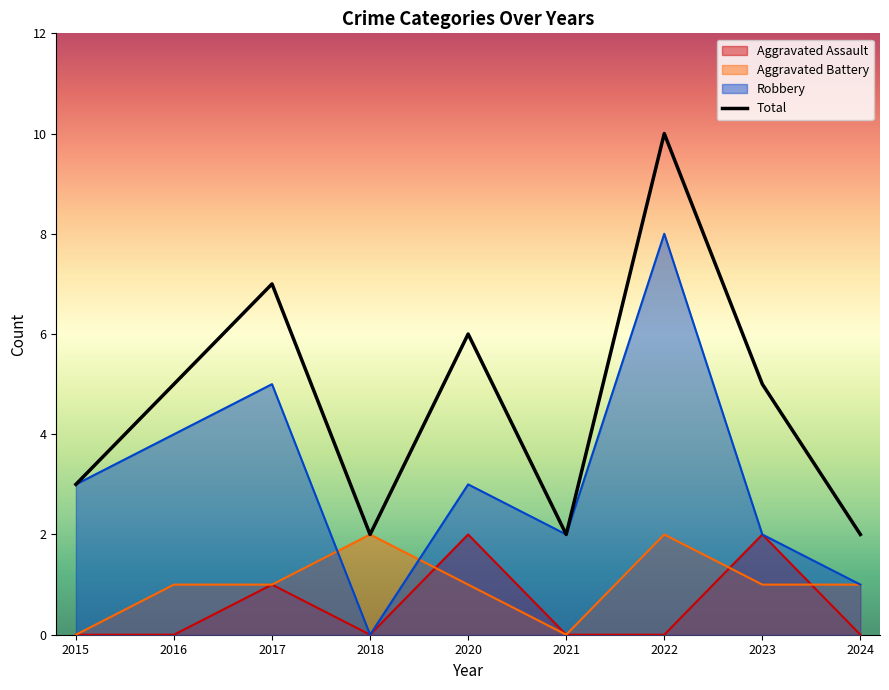

List the labels in order of value, smallest first.

2018, 2021, 2024, 2015, 2016, 2023, 2020, 2017, 2022